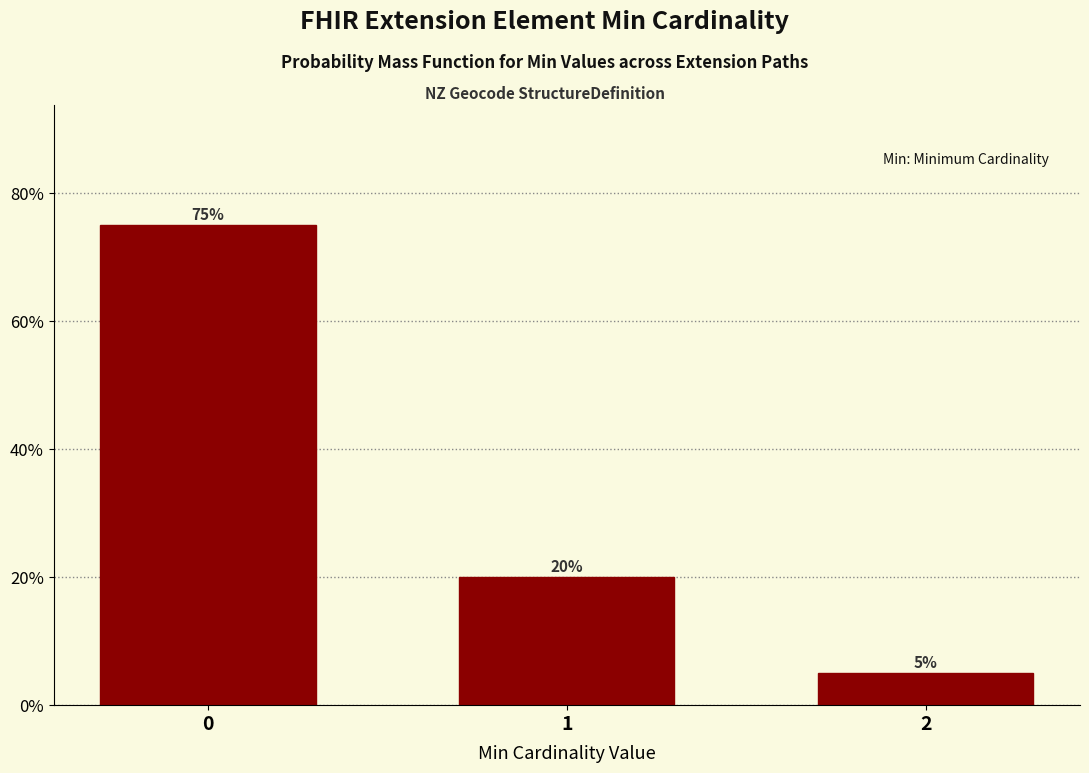

Reading left to right, extract all data points from this chart.

75	20	5